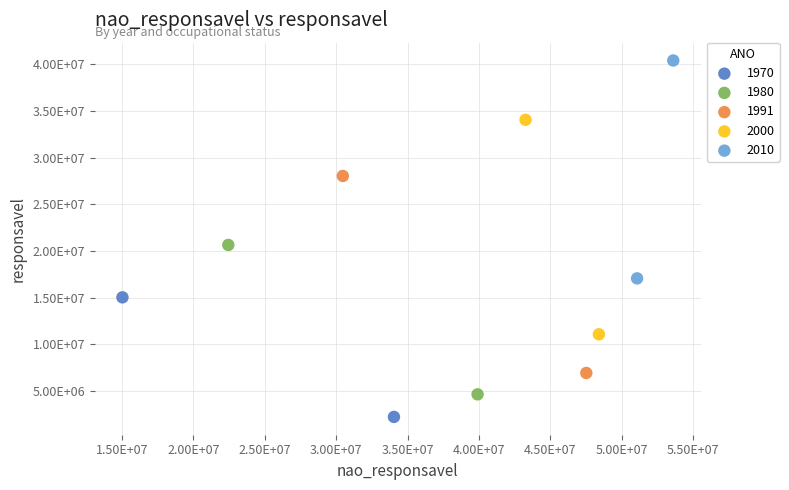

What are all the series names shown in the legend?

1970, 1980, 1991, 2000, 2010